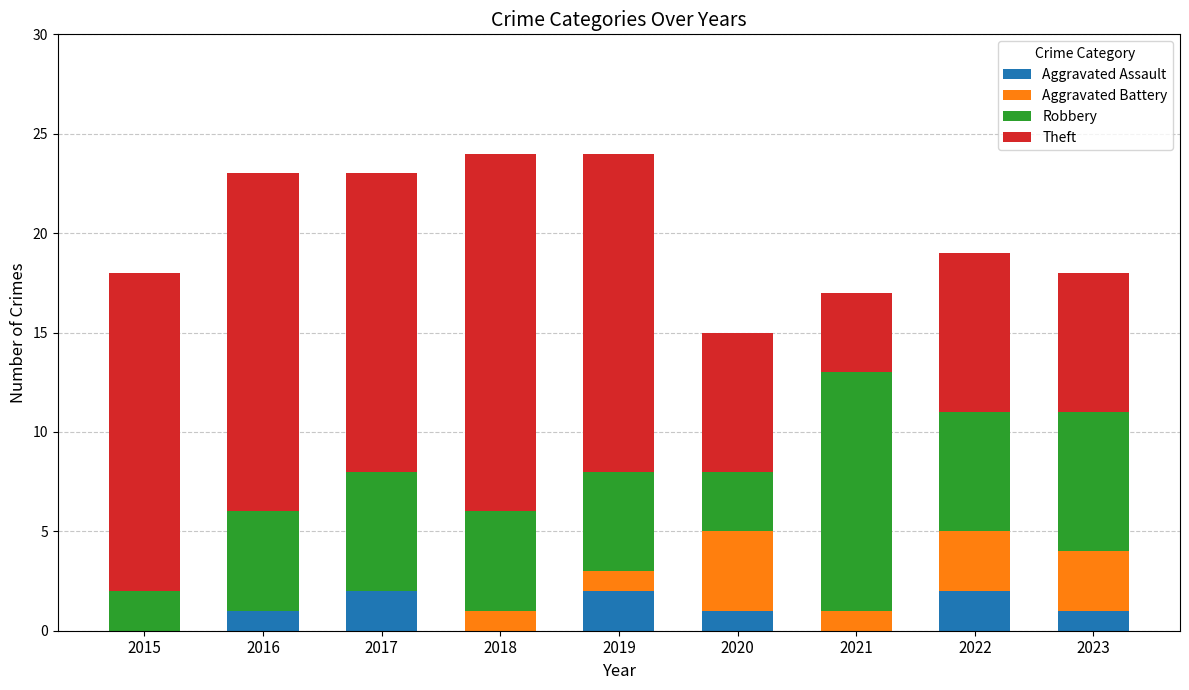

What is the total value across all series at 2023?

18